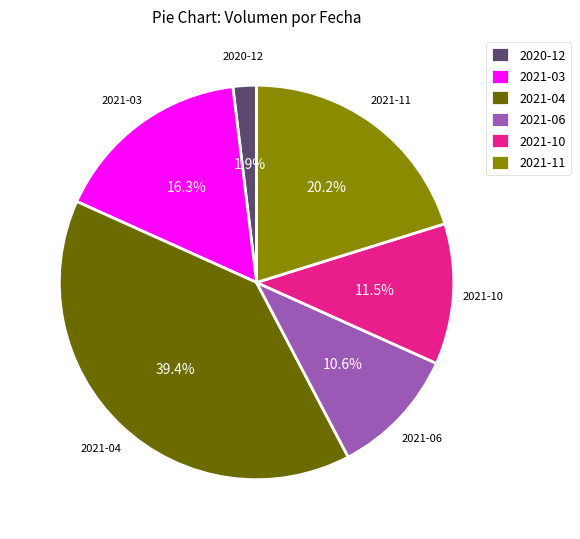

Rank the categories by value from lowest to highest.

2020-12, 2021-06, 2021-10, 2021-03, 2021-11, 2021-04